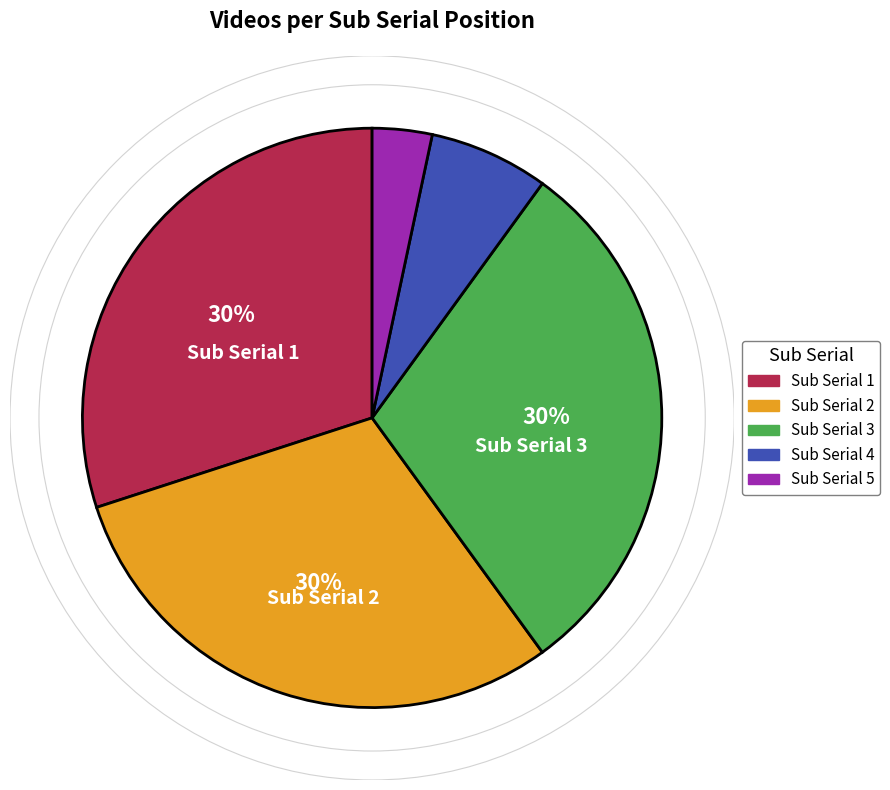

To the nearest percent, what is the difference between the Sub Serial 3 and Sub Serial 4 slice percentages?

23%